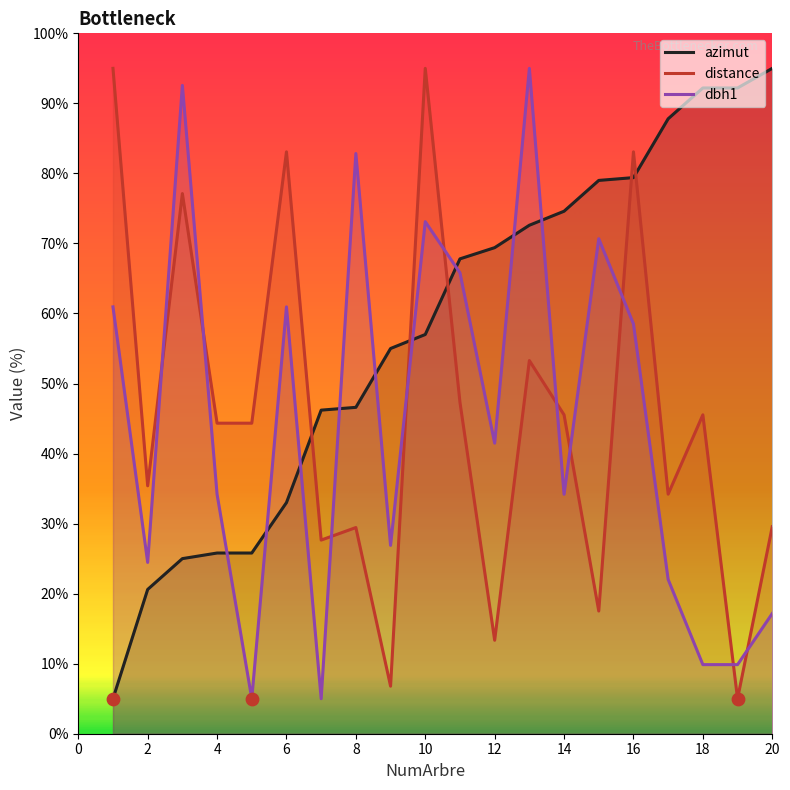

What is the total value across all series at 20?

141.7